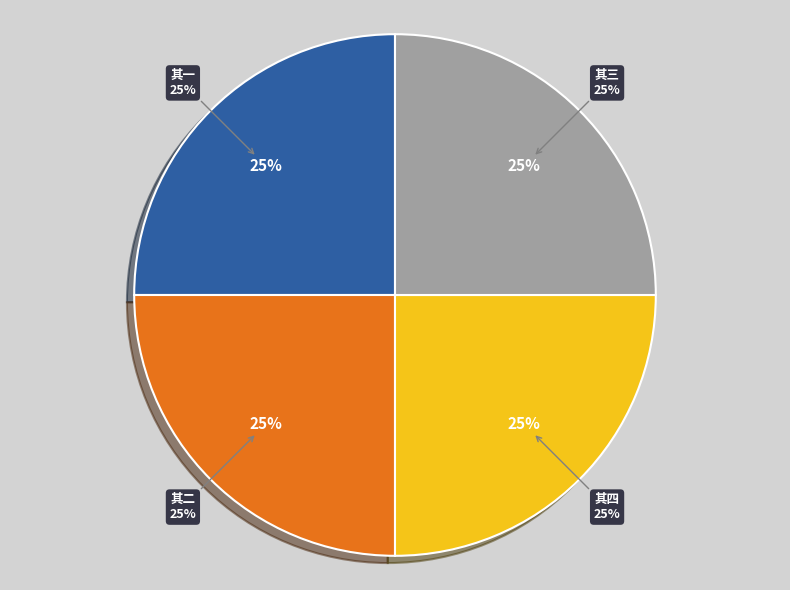

What percentage do 题戴司寇所藏张翚小景四幅 其二 and 题戴司寇所藏张翚小景四幅 其四 together represent?

50.0%